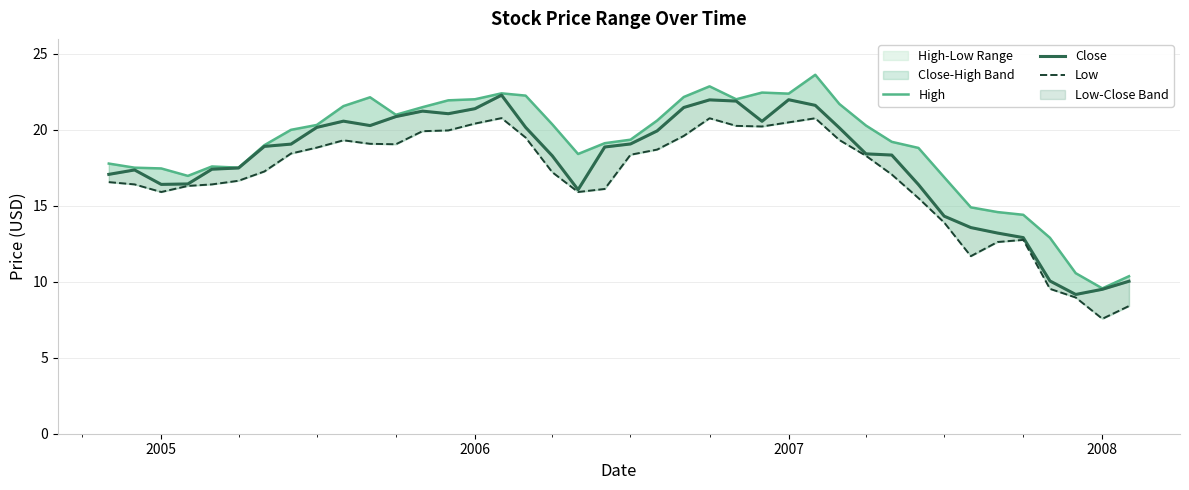

What is the average value of the High series?

18.9